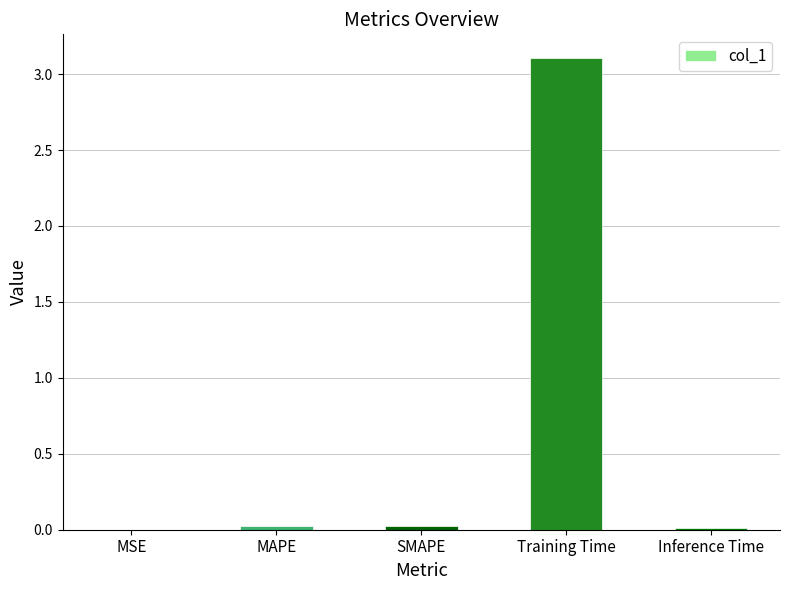

Which has a higher value, Training Time or Inference Time?

Training Time